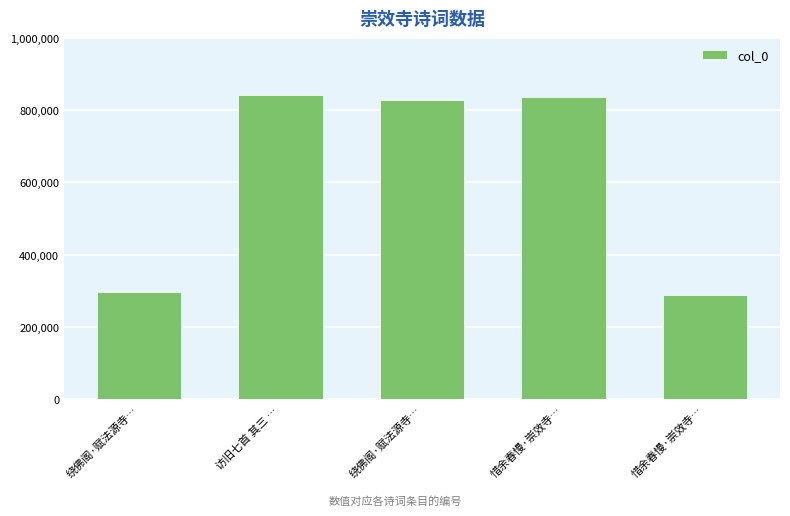

What is the greatest value displayed?

842810